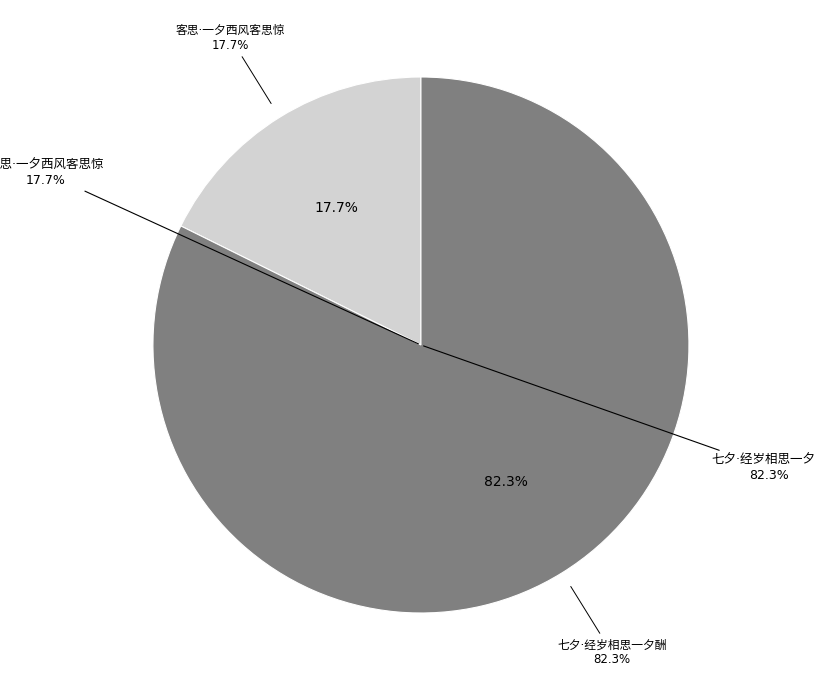

Count the number of slices in the pie.

2